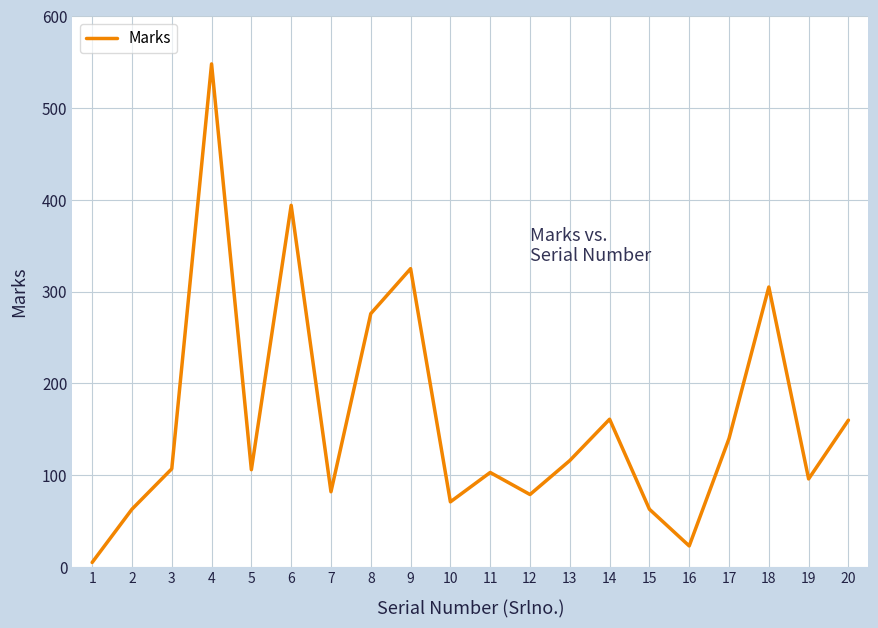

What is the greatest value displayed?

548